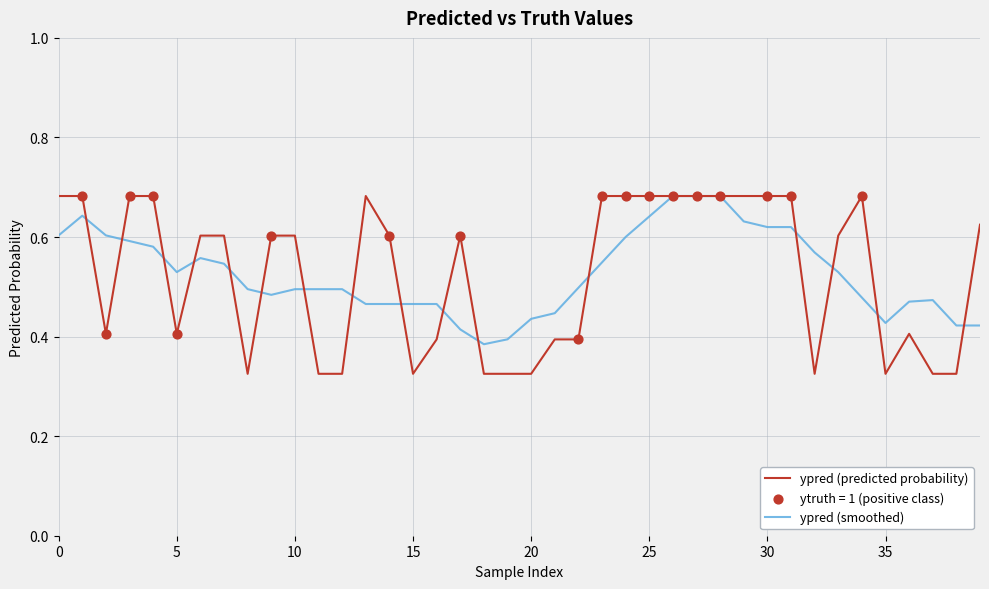

Which series has the largest range (max minus min)?

ypred (predicted probability)